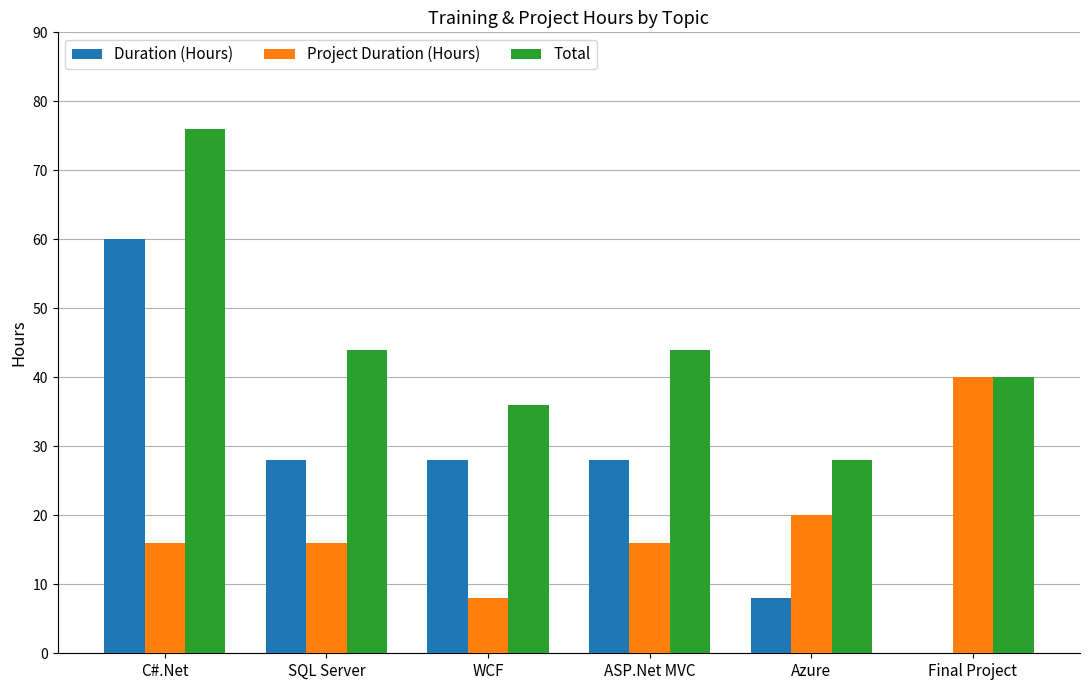

What is the total value across all series at ASP.Net MVC?

88